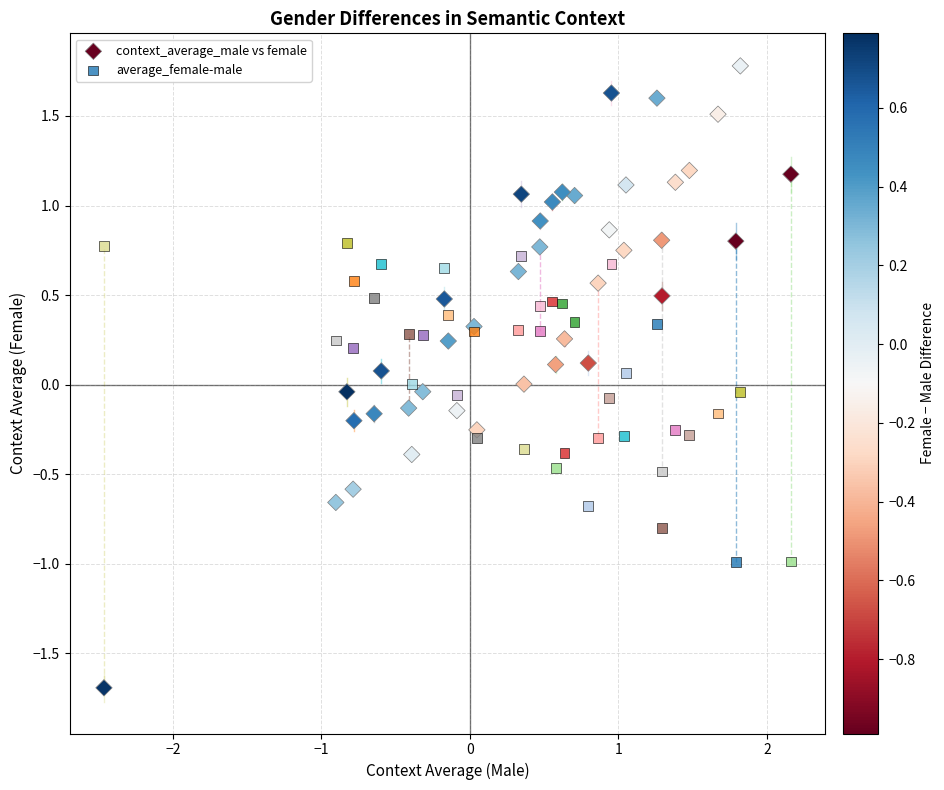

Which series reaches the maximum Y coordinate?

context_average_male vs female